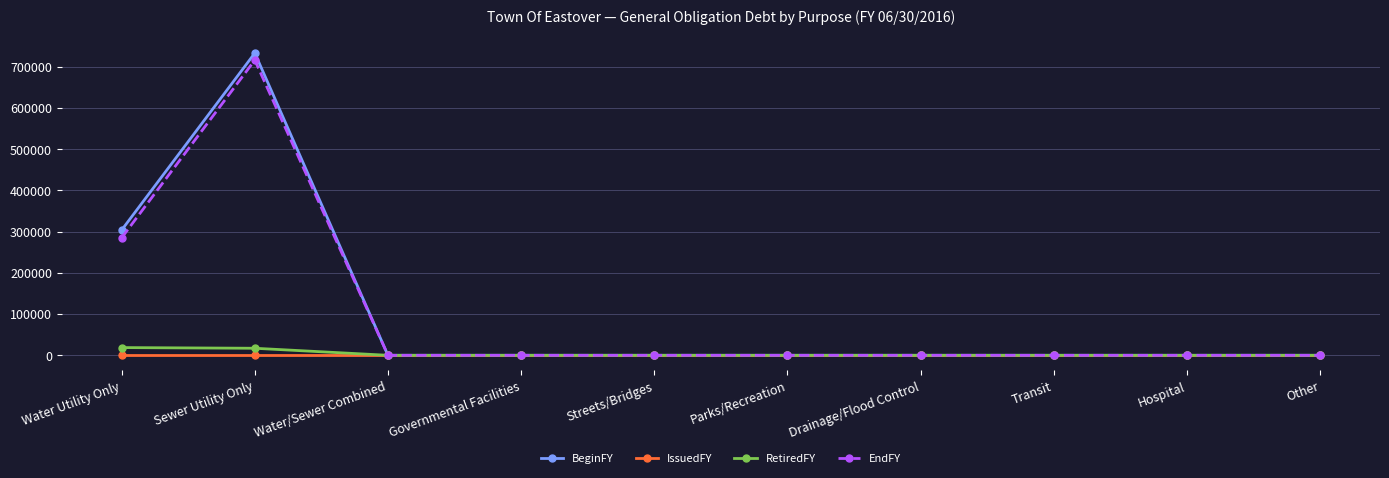

Which series changed the most between Sewer Utility Only and Parks/Recreation?

BeginFY